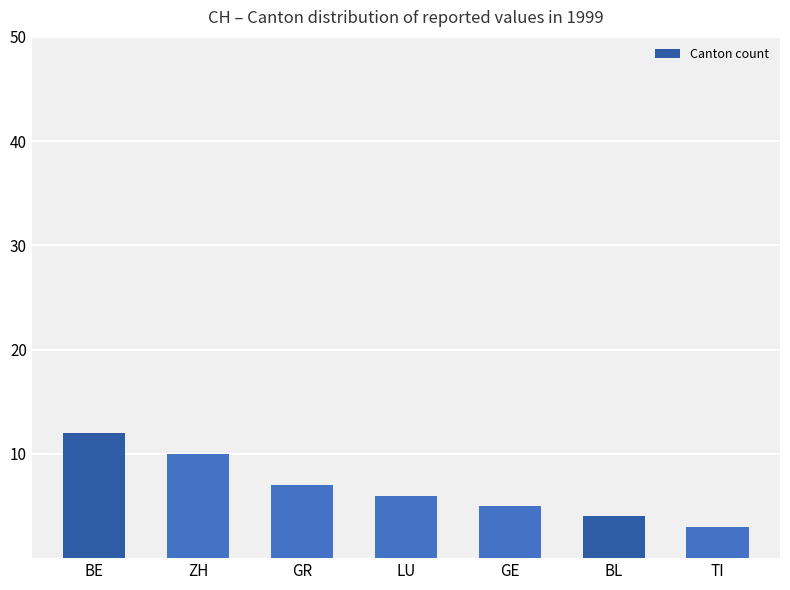

At which category does the chart reach its peak across all series?

BE